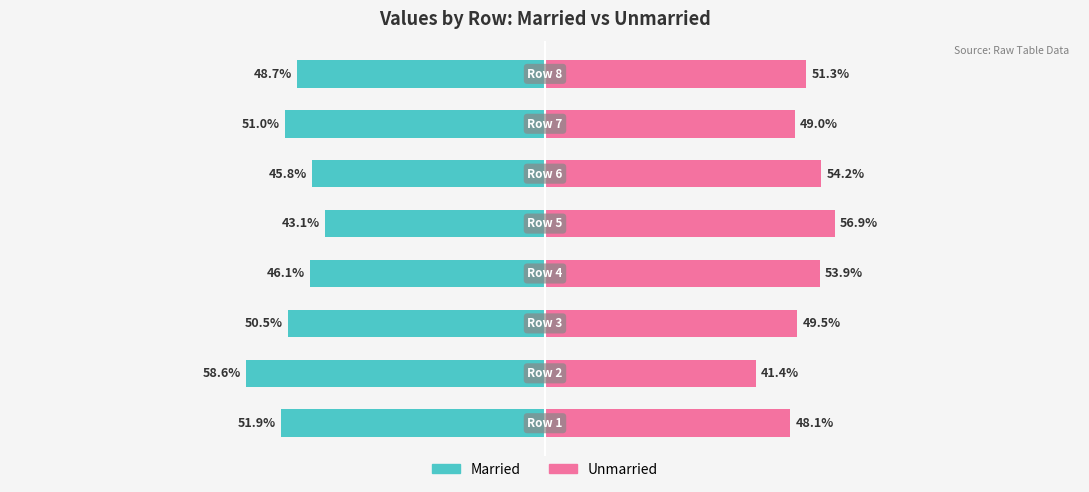

The value of Unmarried at 4 is 56.9. True or false?

True